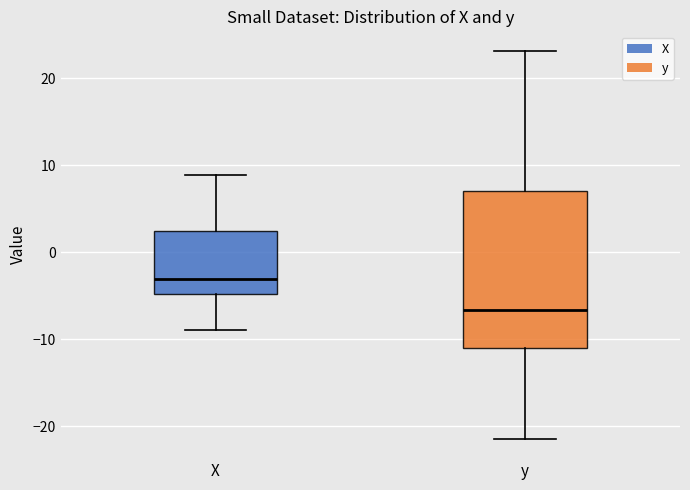

Which box's median line is the lowest?

y